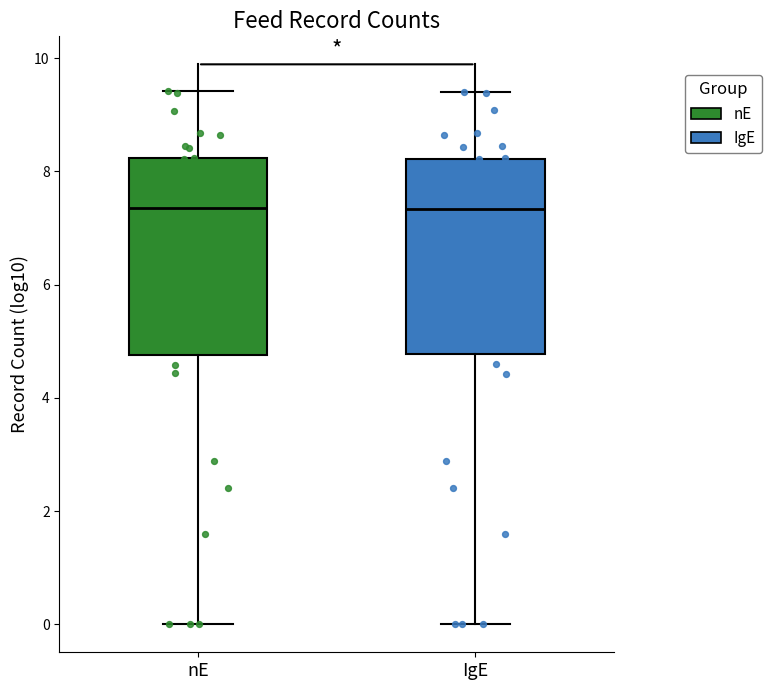

Where does the upper whisker of the box for IgE end on the y-axis? The values are not printed on the chart, so give them approximately, as read against the axis.

9.4